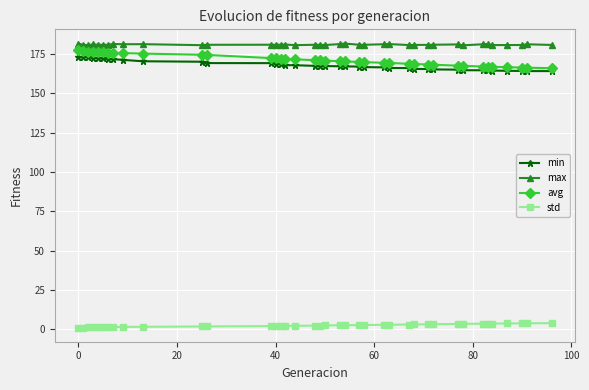

What is the lowest value of the avg series?

165.9